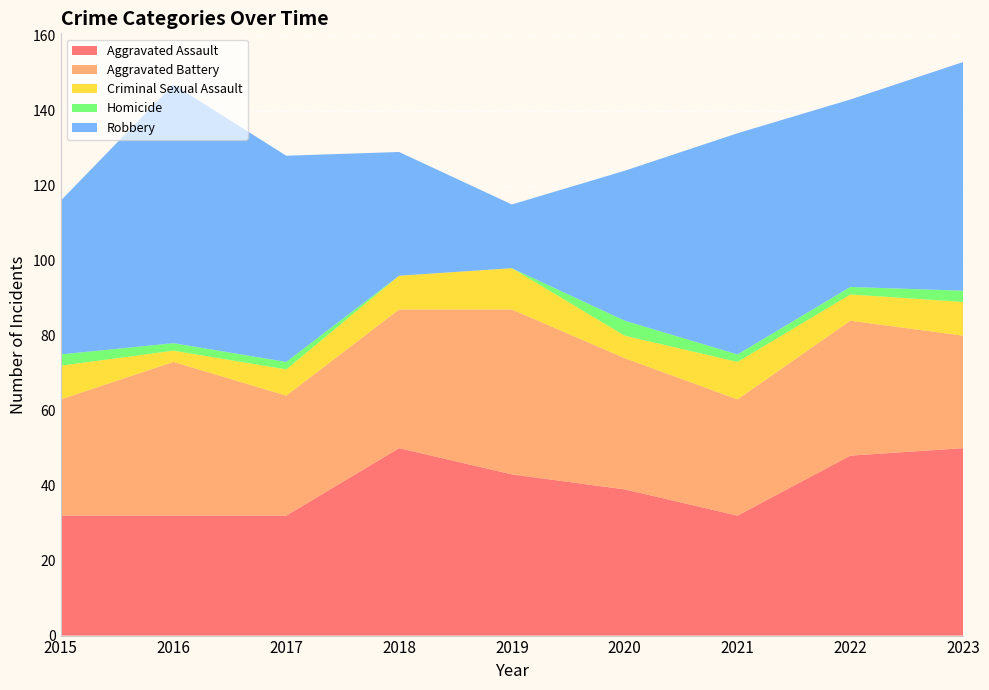

Reading left to right, list all the values displayed in this chart.

Aggravated Assault: 32	32	32	50	43	39	32	48	50
Aggravated Battery: 31	41	32	37	44	35	31	36	30
Criminal Sexual Assault: 9	3	7	9	11	6	10	7	9
Homicide: 3	2	2	0	0	4	2	2	3
Robbery: 41	69	55	33	17	40	59	50	61